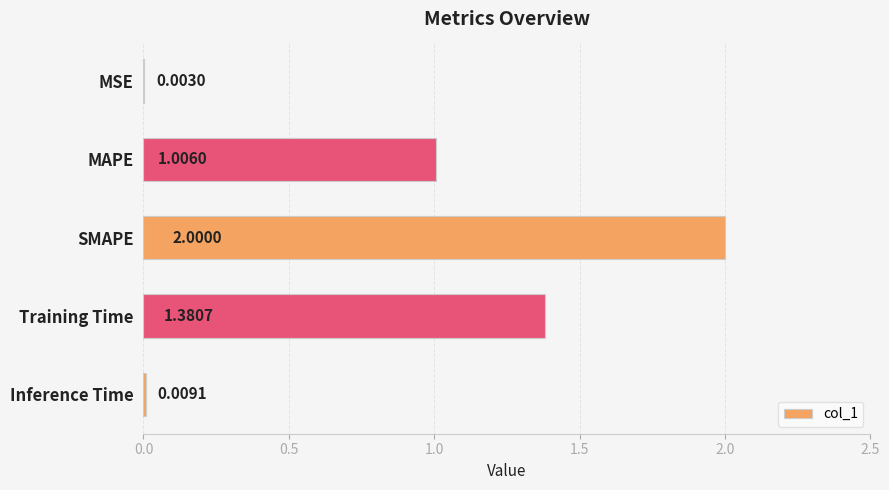

Between Inference Time and Training Time, which is larger?

Training Time